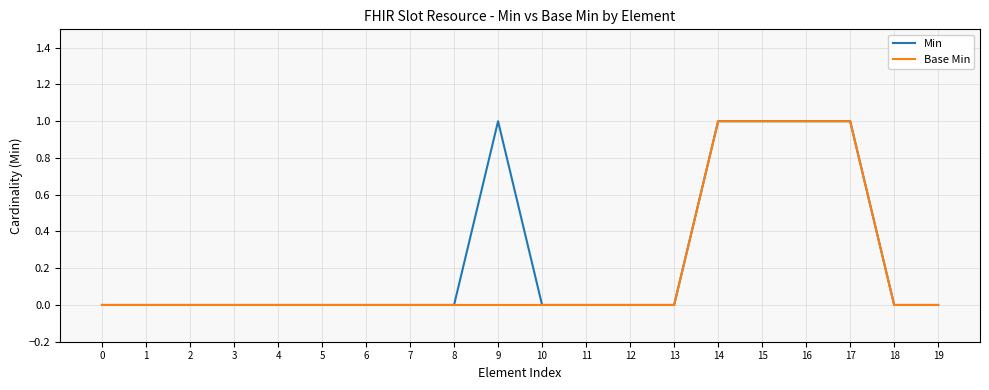

Between 4 and 9, which series saw the biggest shift?

Min